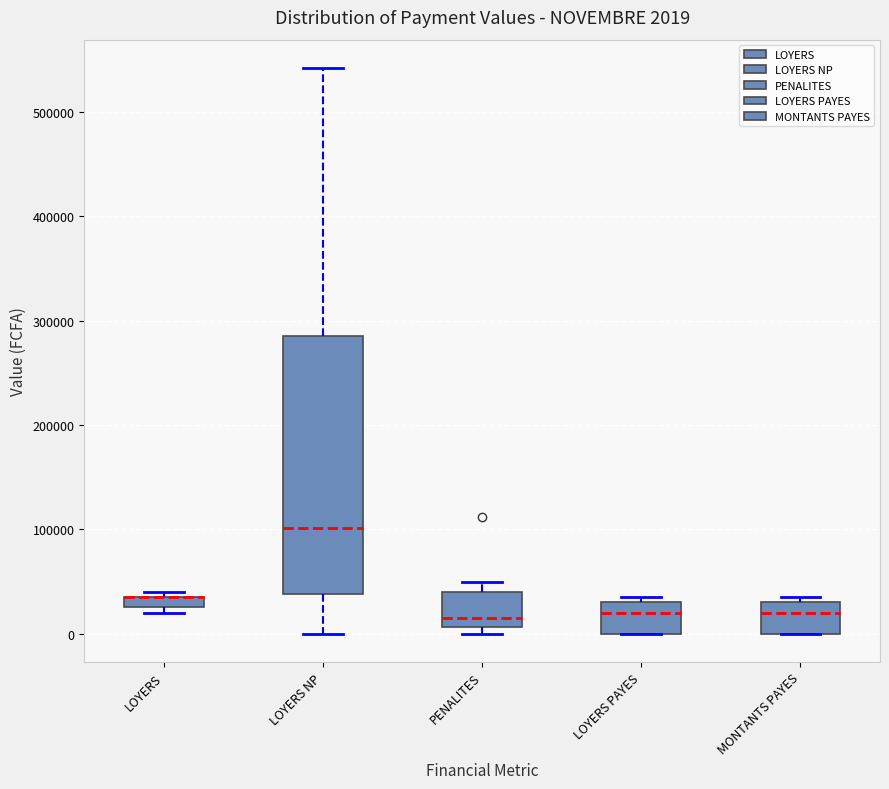

Comparing the boxes themselves (not the whiskers), which one is the tallest?

LOYERS NP